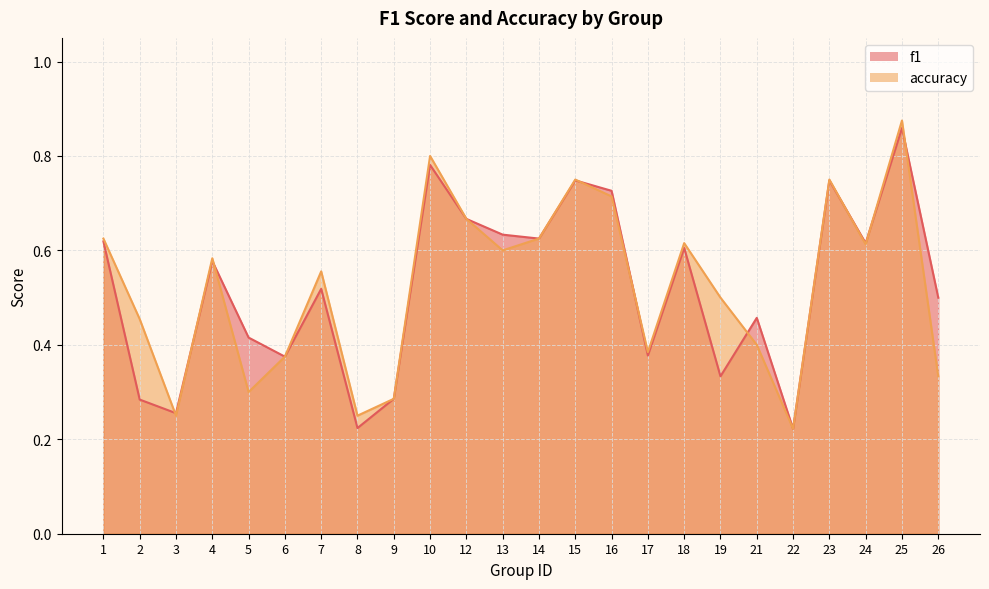

The value of accuracy at 6 is 0.4. True or false?

True